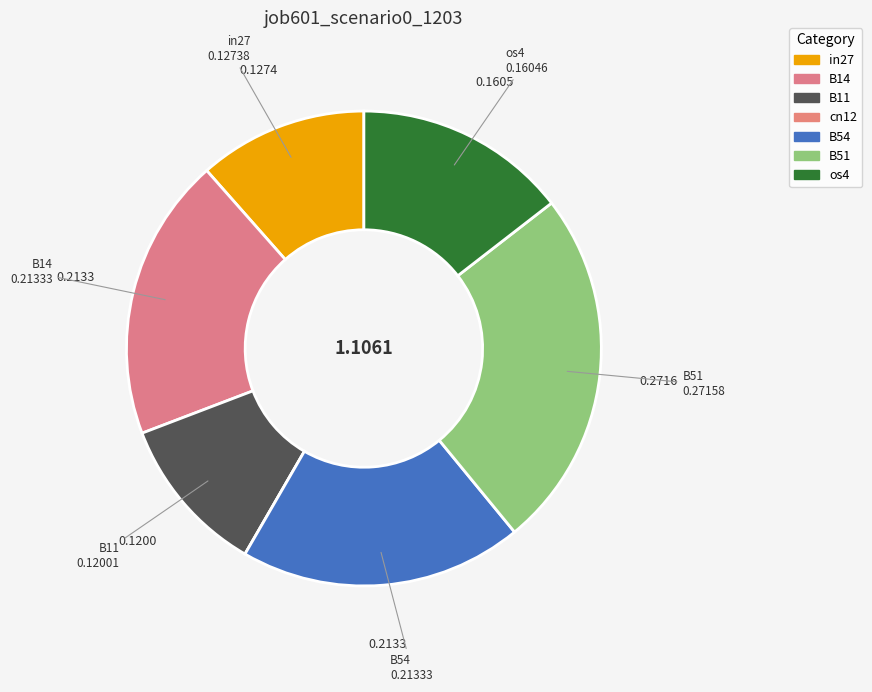

Does B54 represent more than half of the total?

No